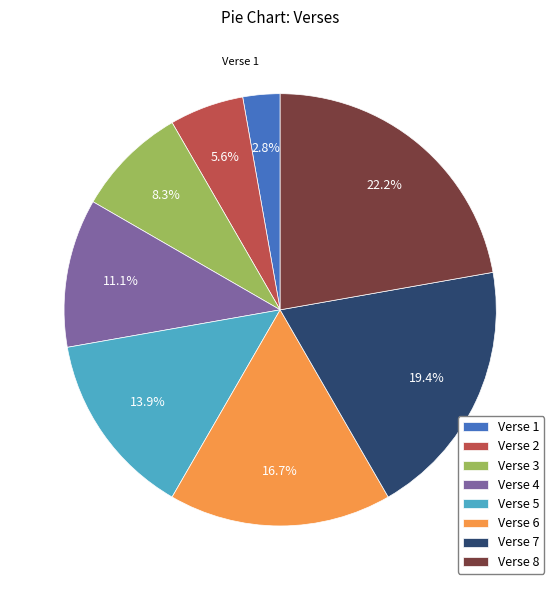

The Verse 1 slice represents 13% of the pie. True or false?

False